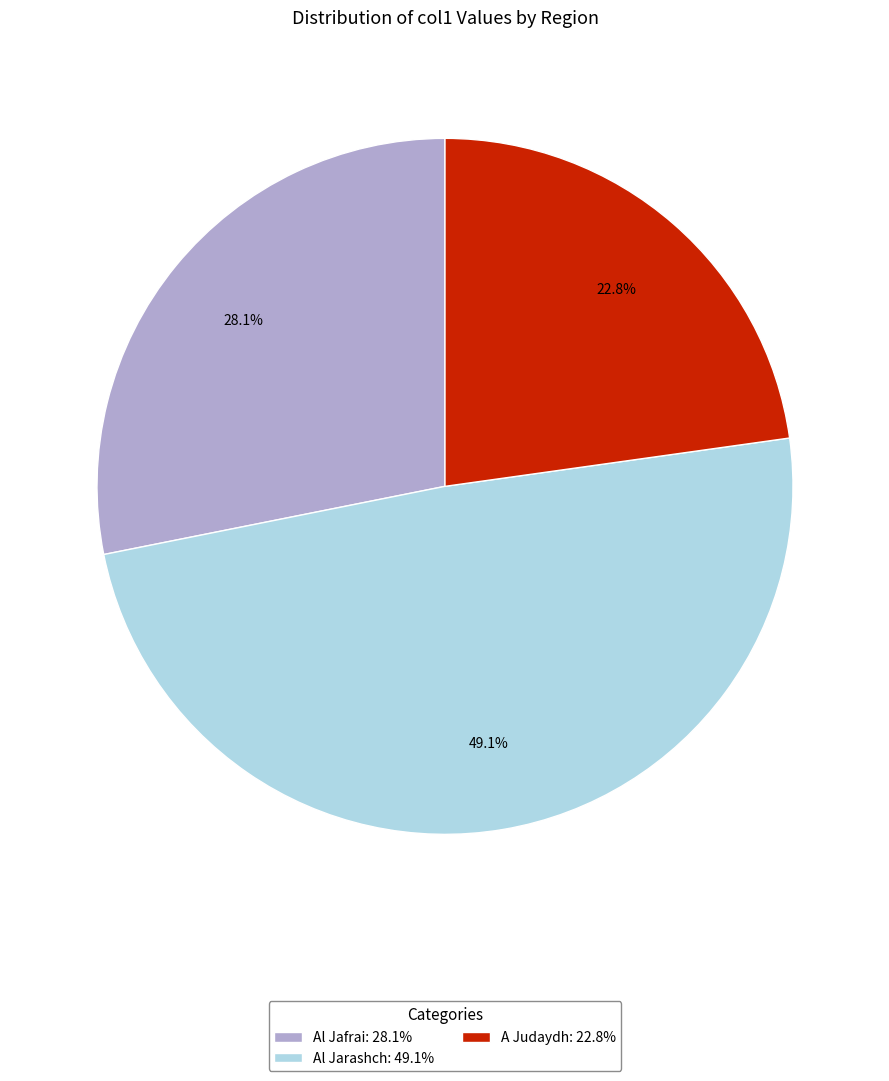

What percentage is the A Judaydh slice, to the nearest percent?

23%